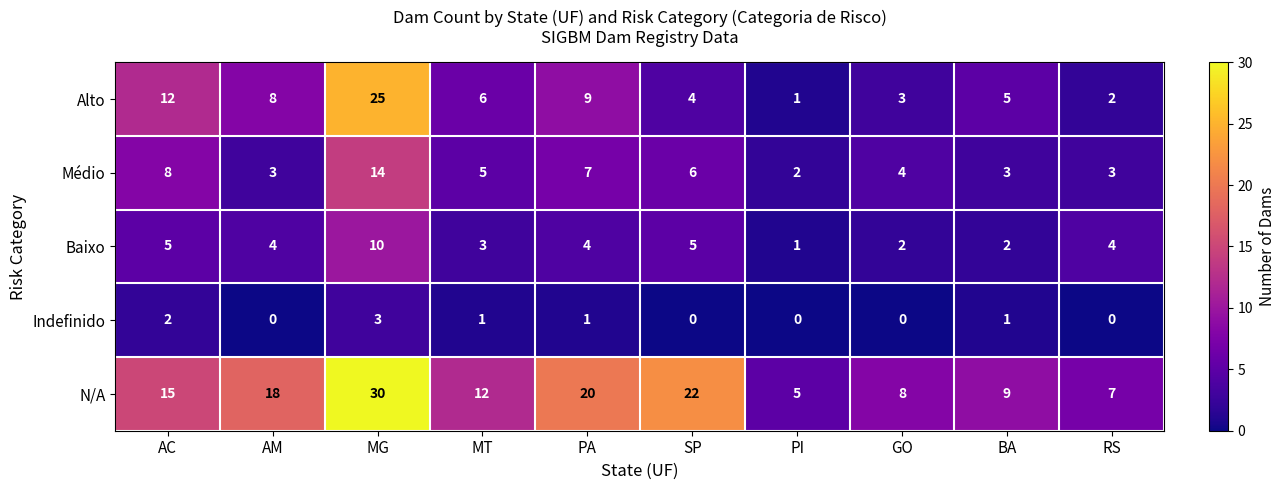

Which series has the largest total across all categories?

N/A